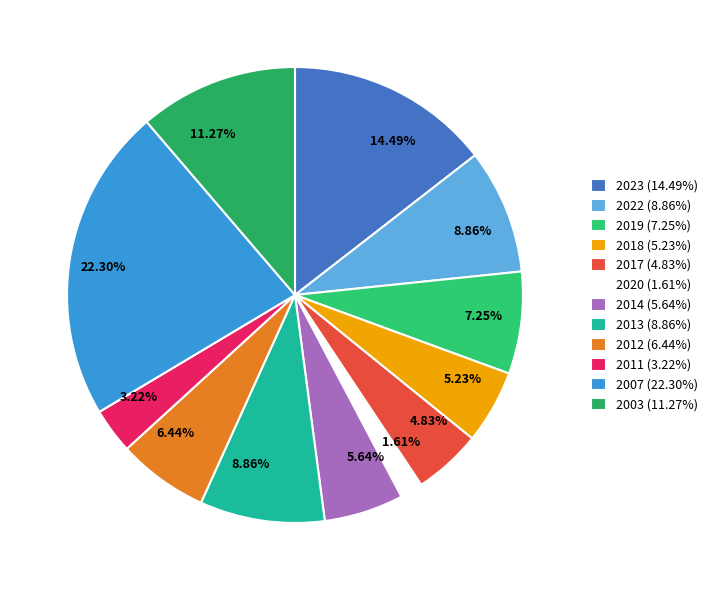

To the nearest percent, what is the difference between the largest and smallest slice percentages?

21%